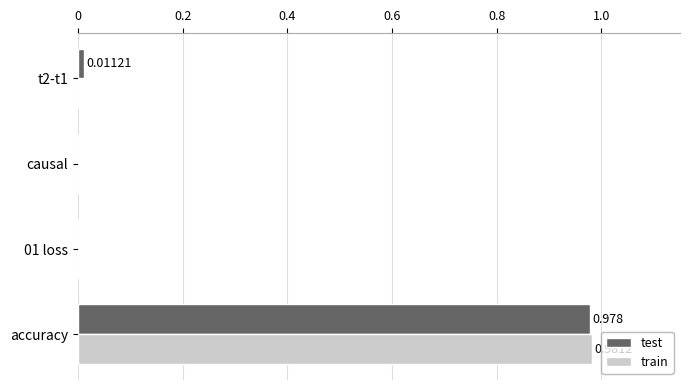

Which category has the highest value across all series?

accuracy